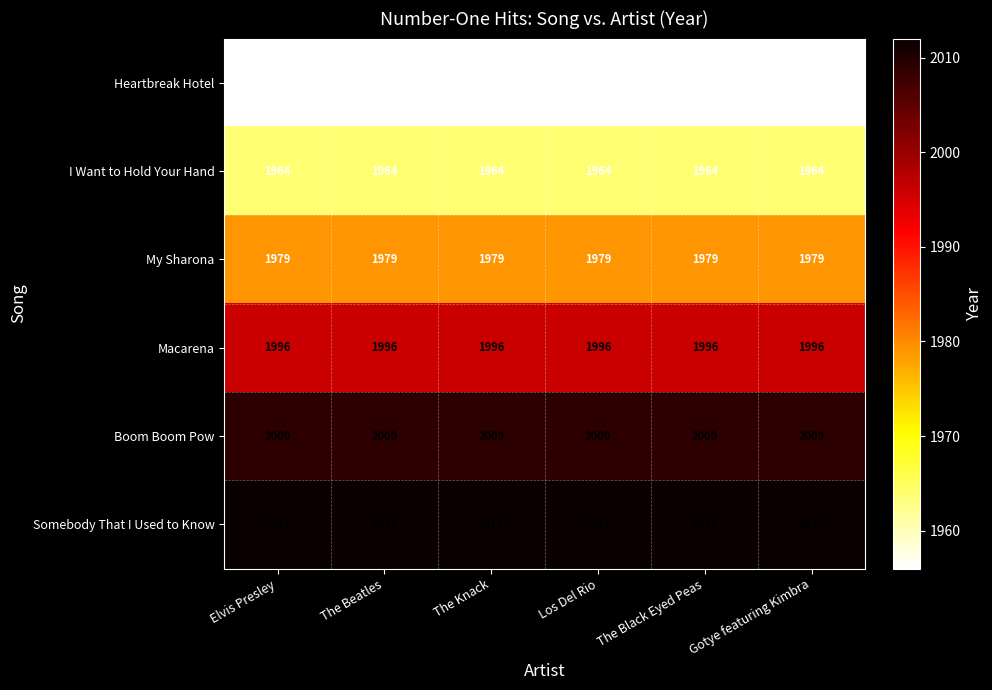

True or false: Boom Boom Pow has a value of 2009 at The Knack.

True